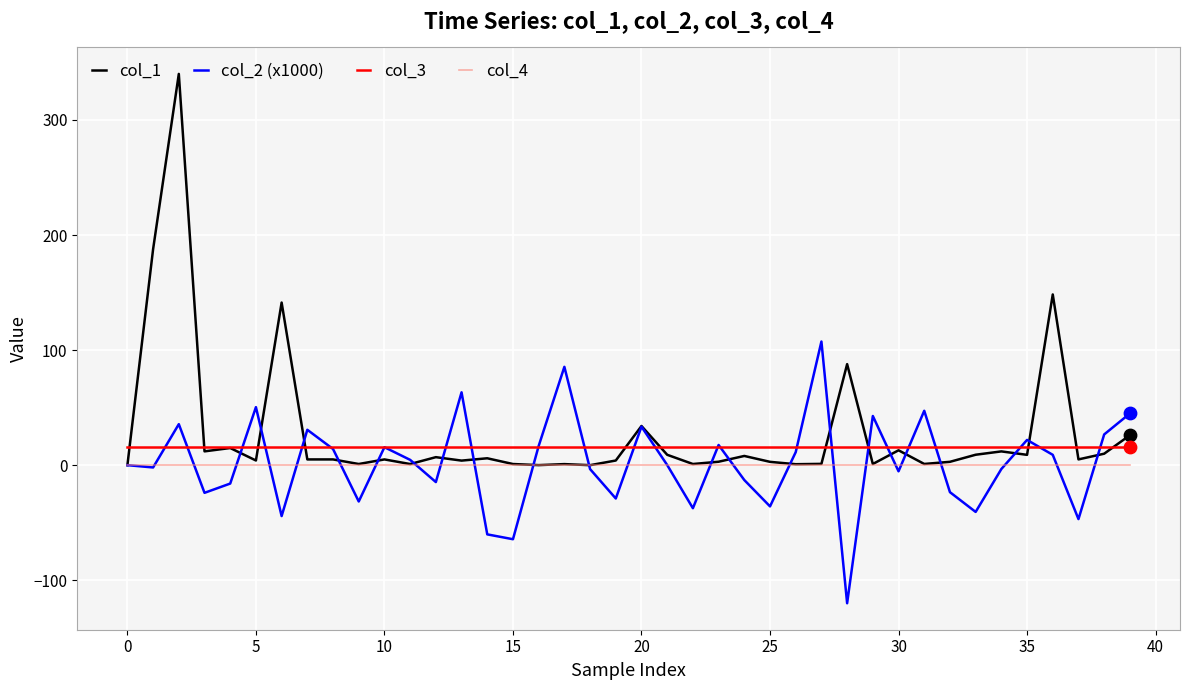

What are all the series names shown in the legend?

col_1, col_2 (x1000), col_3, col_4